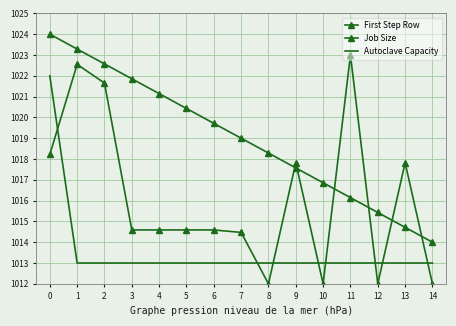

At how many categories does at least one series exceed 1021?

6